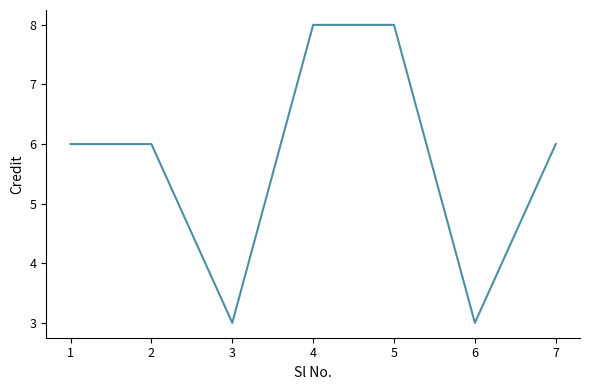

Reading left to right, what are all the values shown in this chart?

6	6	3	8	8	3	6